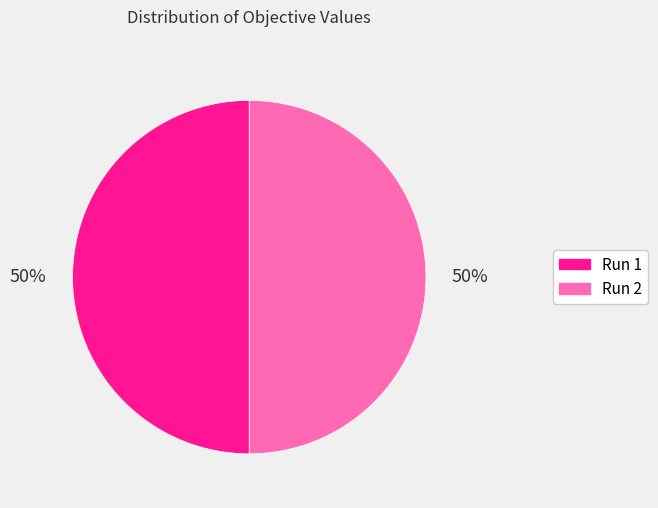

Do Run 2 and Run 1 together represent more than half of the pie?

Yes